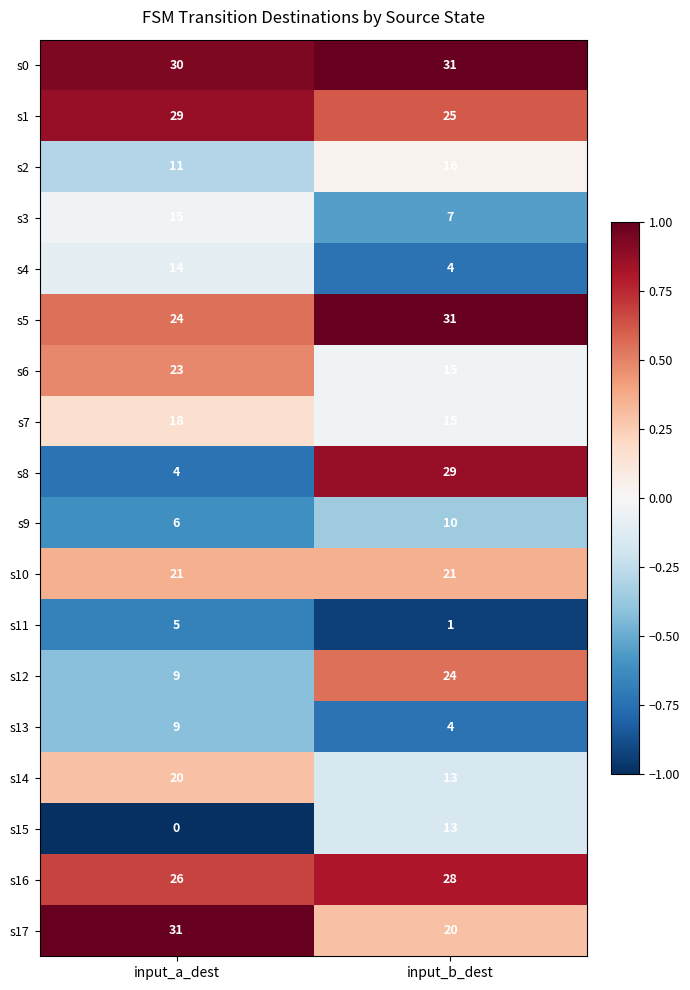

The value of s1 at input_b_dest is 35. True or false?

False